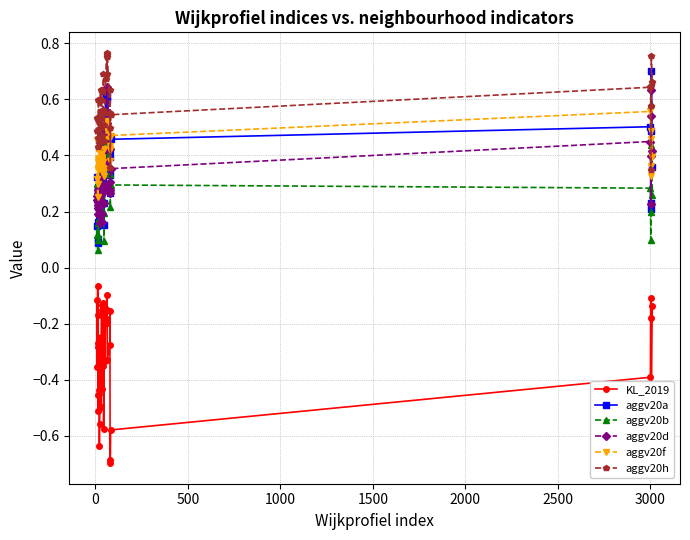

Count the aggv20f values in the range 0 to 1.

40